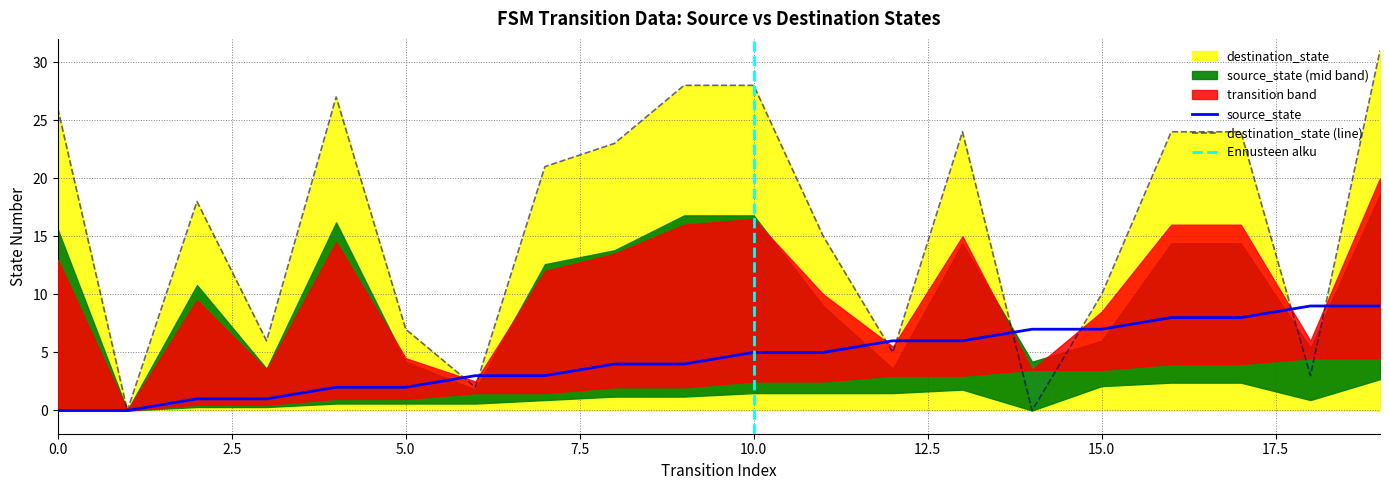

True or false: source_state has a value of 0 at 0.0.

True